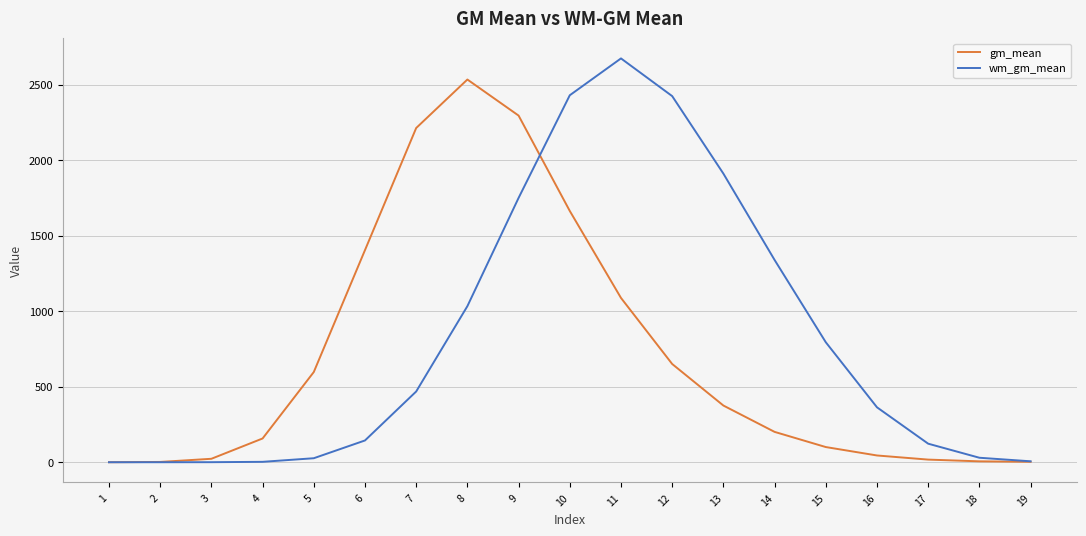

Read the wm_gm_mean value at 10.

2430.2